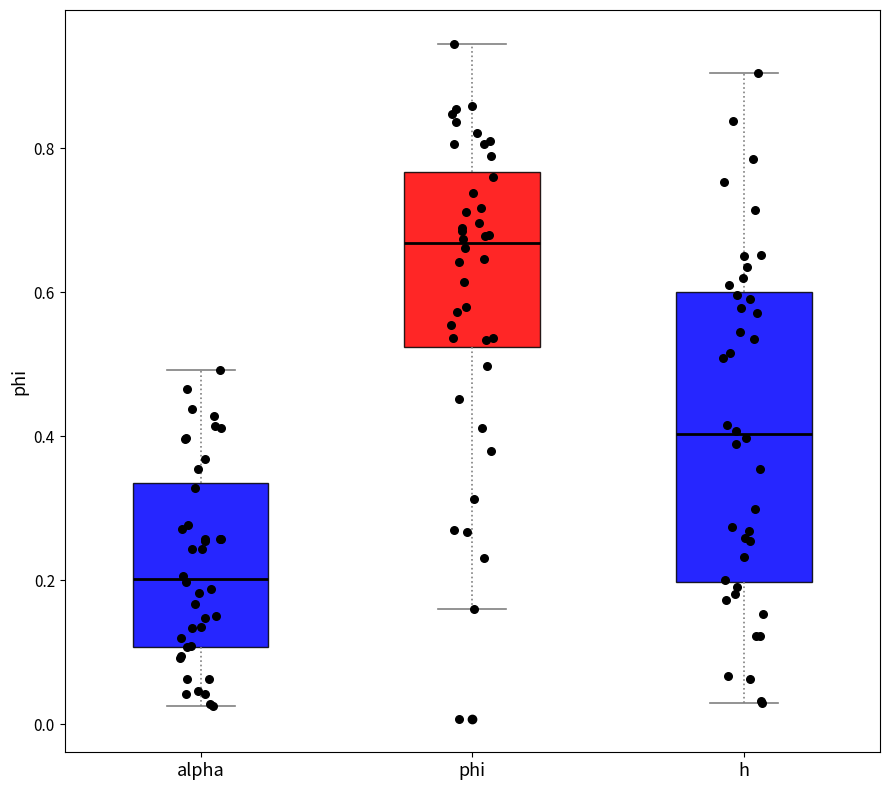

Which box has the highest median line?

phi